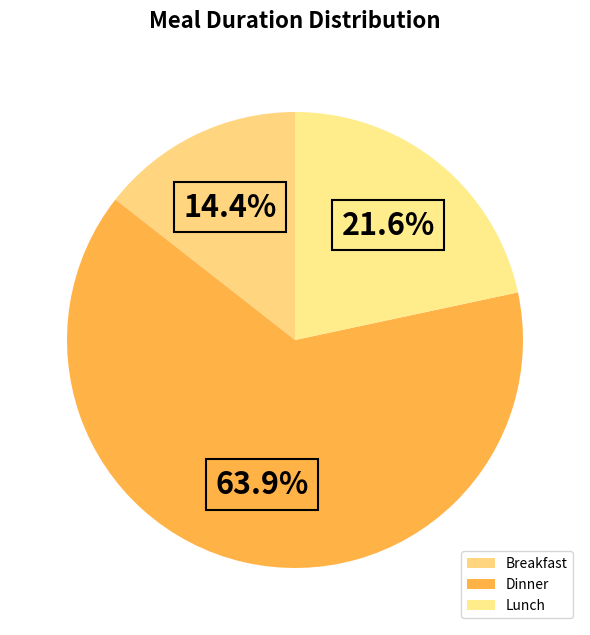

Which slice is the largest?

Dinner